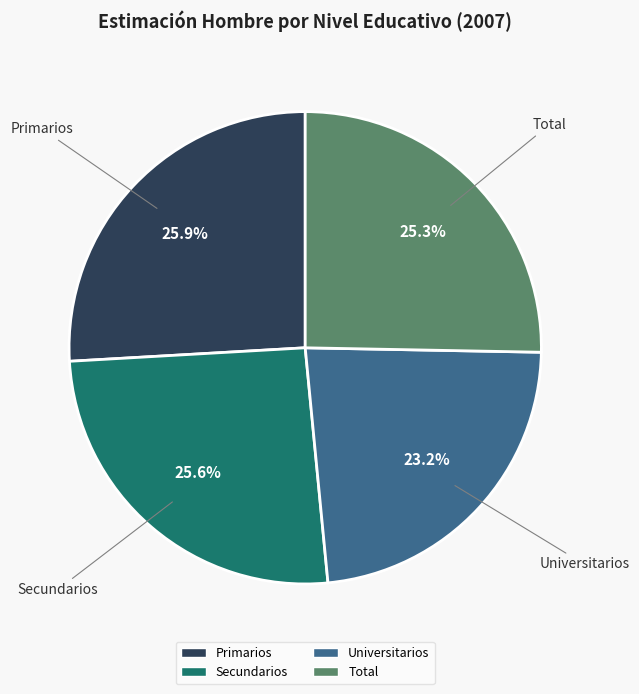

To the nearest percent, what is the difference between the largest and smallest slice percentages?

3%